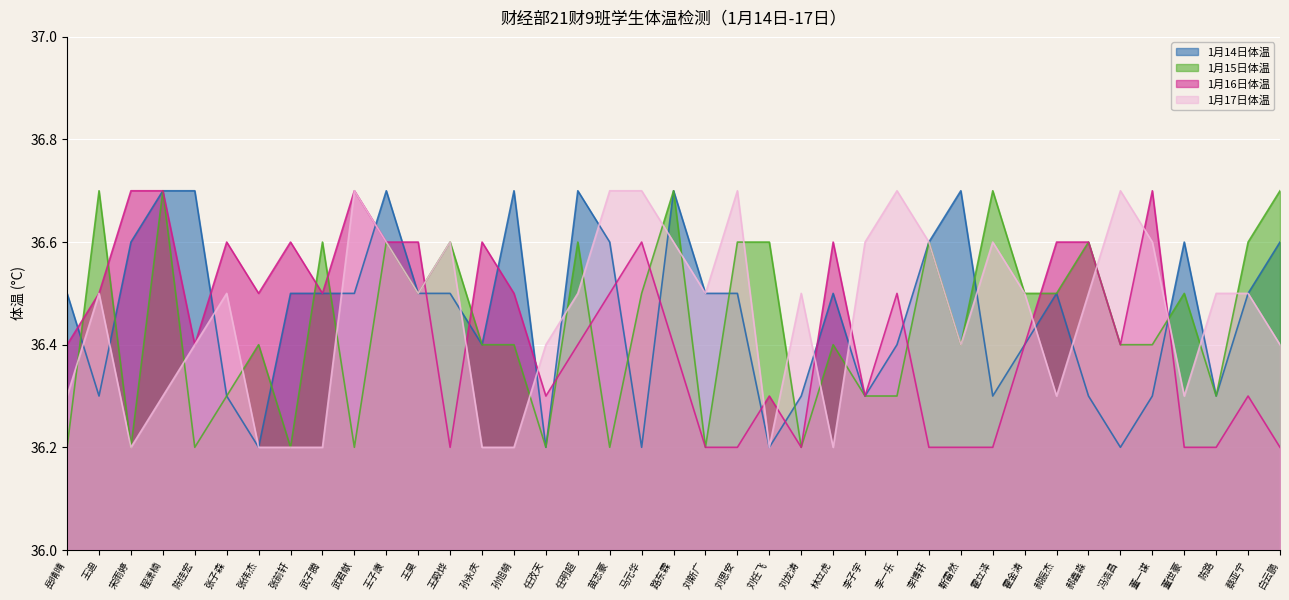

Which label corresponds to the smallest value in the chart?

张伟杰